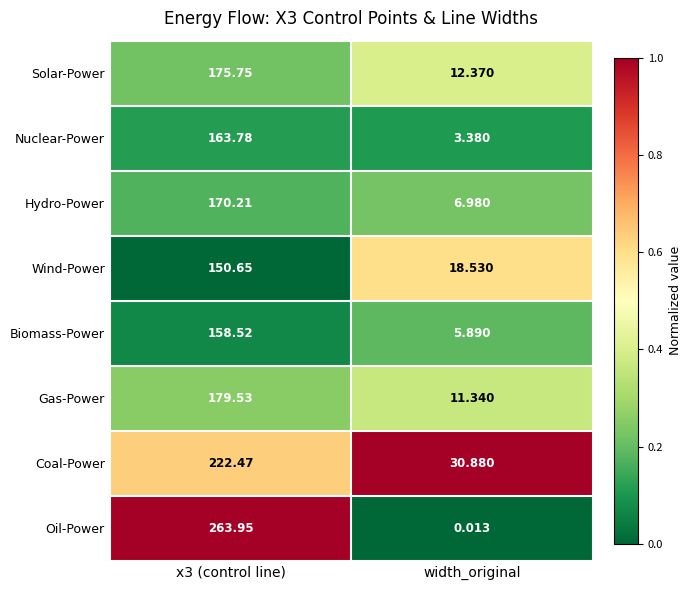

Rank the series by their maximum value, from lowest to highest.

Wind-Power, Biomass-Power, Nuclear-Power, Hydro-Power, Solar-Power, Gas-Power, Coal-Power, Oil-Power